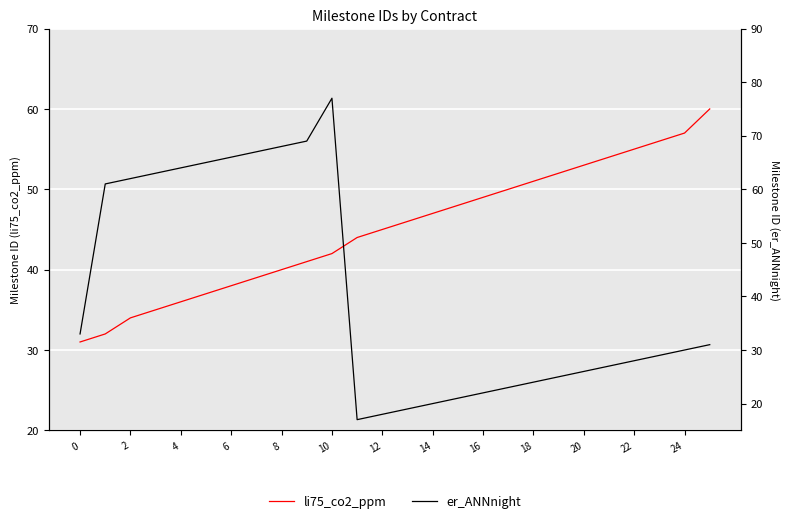

Reading left to right, list all the values displayed in this chart.

li75_co2_ppm: 31	32	34	35	36	37	38	39	40	41	42	44	45	46	47	48	49	50	51	52	53	54	55	56	57	60
er_ANNnight: 33	61	62	63	64	65	66	67	68	69	77	17	18	19	20	21	22	23	24	25	26	27	28	29	30	31